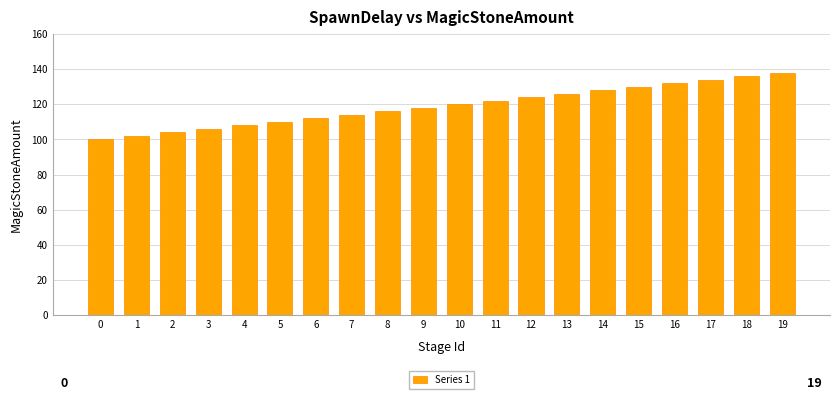

What is the average value?

119